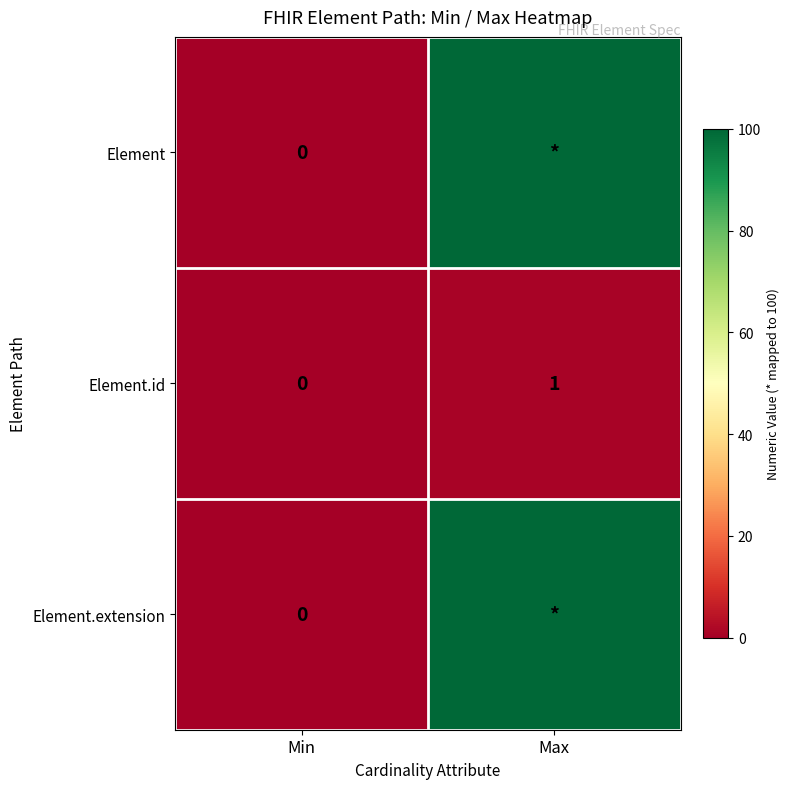

The Element.id series shows 0 at Max. True or false?

False